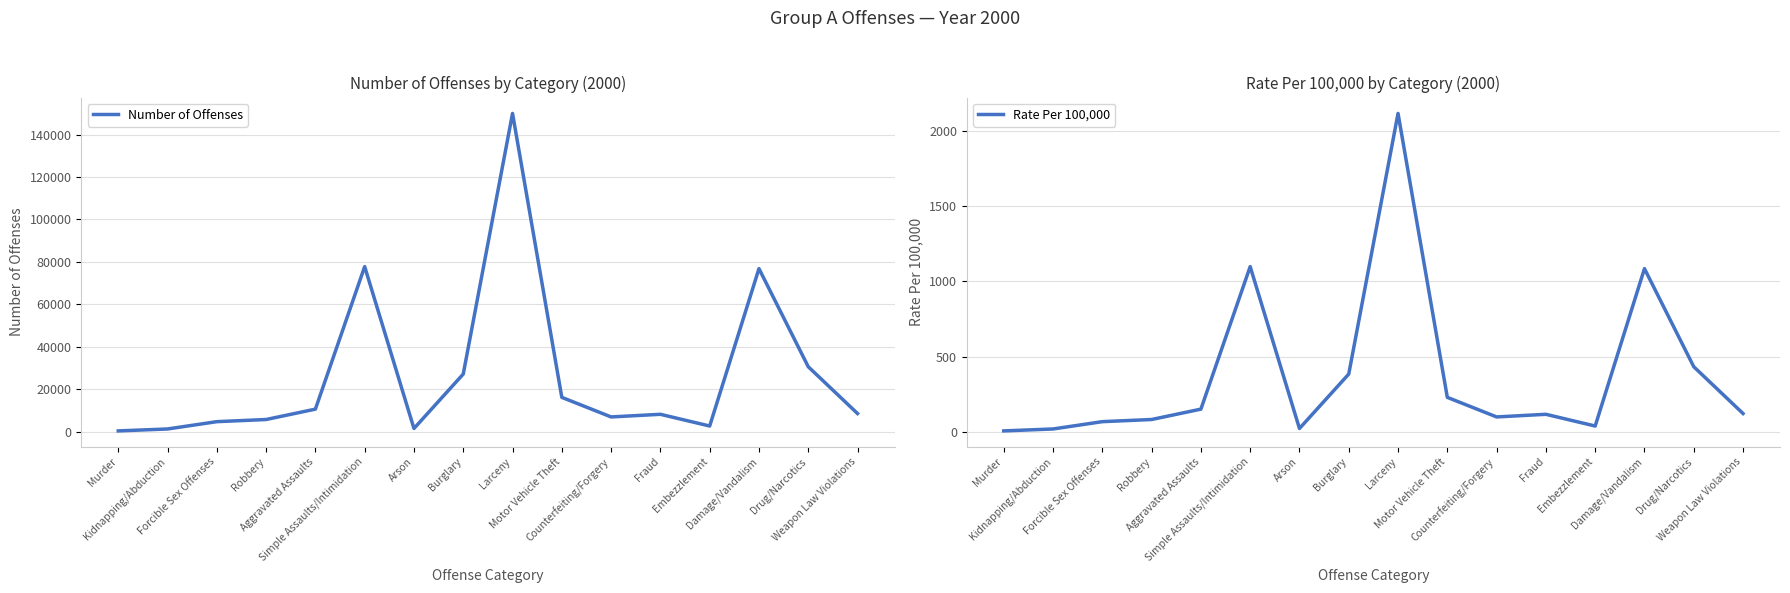

Reading left to right, extract all data points from this chart.

Number of Offenses: Murder=376.0	Kidnapping/Abduction=1283.0	Forcible Sex Offenses=4729.0	Robbery=5741.0	Aggravated Assaults=10627.0	Simple Assaults/Intimidation=77772.0	Arson=1510.0	Burglary=27154.0	Larceny=149936.0	Motor Vehicle Theft=16172.0	Counterfeiting/Forgery=6954.0	Fraud=8193.0	Embezzlement=2671.0	Damage/Vandalism=76815.0	Drug/Narcotics=30607.0	Weapon Law Violations=8557.0
Rate Per 100,000: Murder=5.3	Kidnapping/Abduction=18.1	Forcible Sex Offenses=66.8	Robbery=81.1	Aggravated Assaults=150.1	Simple Assaults/Intimidation=1098.7	Arson=21.3	Burglary=383.6	Larceny=2118.2	Motor Vehicle Theft=228.5	Counterfeiting/Forgery=98.2	Fraud=115.7	Embezzlement=37.7	Damage/Vandalism=1085.2	Drug/Narcotics=432.4	Weapon Law Violations=120.9